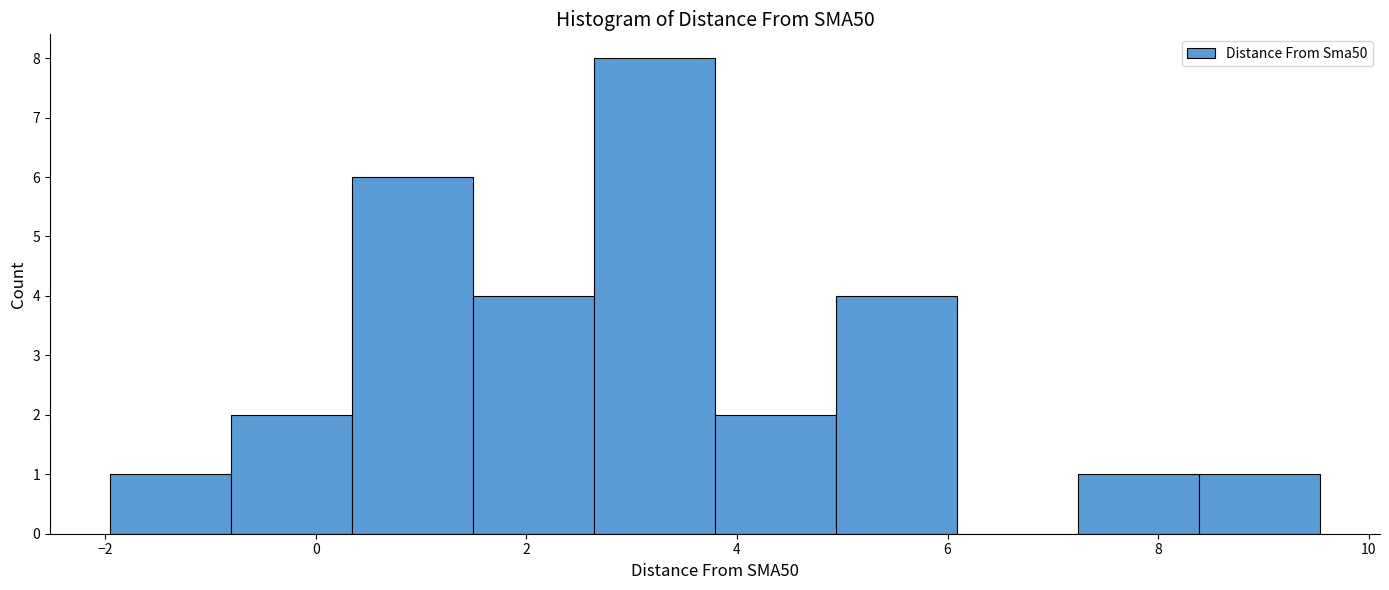

Reading left to right, transcribe this chart: for each bar, give the range it covers on the x-axis and its height. Neither the bar edges nor the heights are printed on the chart, so give them approximately, as read against the axes.

-2.0 to -0.8: 1
-0.8 to 0.4: 2
0.4 to 1.4: 6
1.4 to 2.6: 4
2.6 to 3.8: 8
3.8 to 5.0: 2
5.0 to 6.0: 4
6.0 to 7.2: 0
7.2 to 8.4: 1
8.4 to 9.6: 1